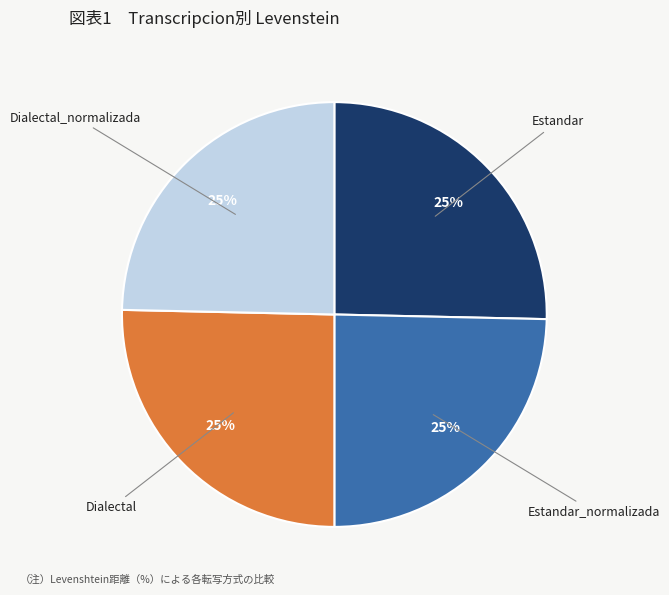

Does any single category account for the majority?

No